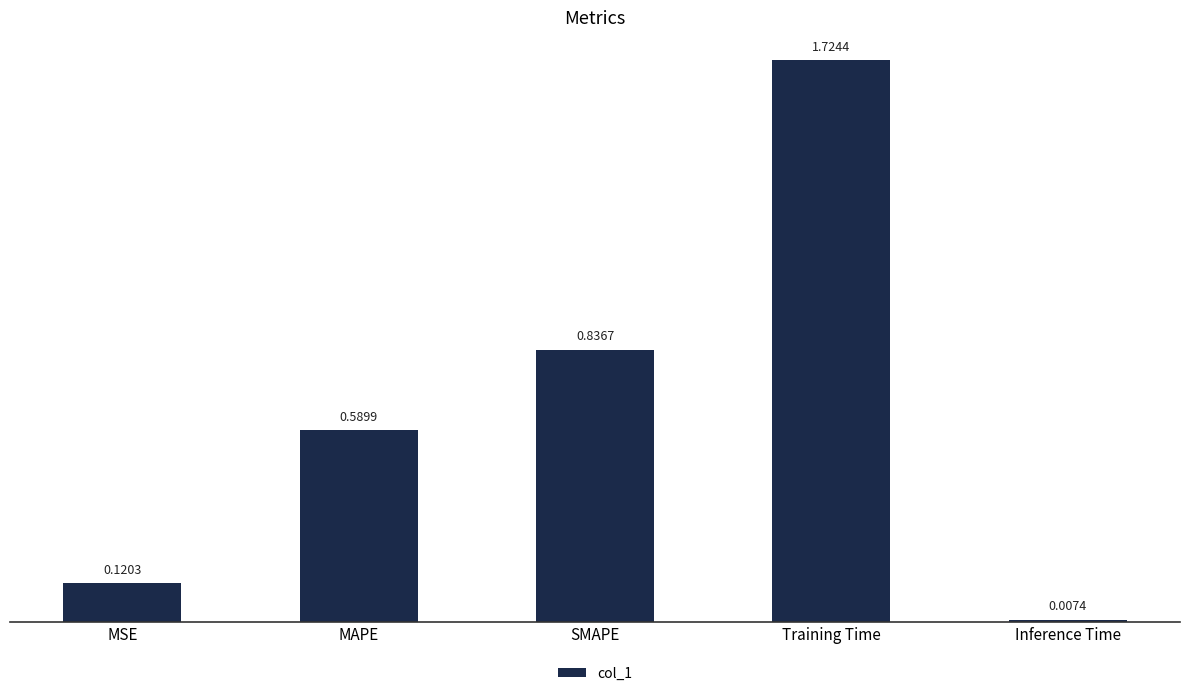

What is the label of the 4th bar from the left?

Training Time